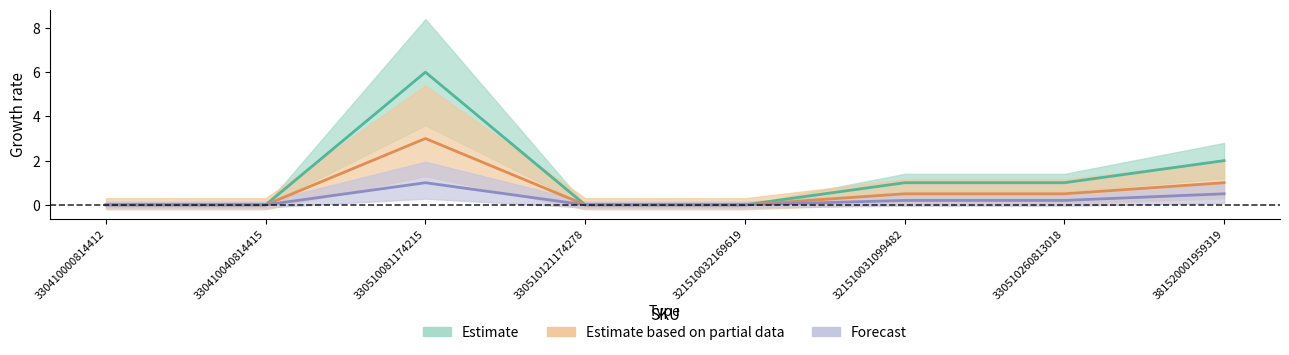

At which label is Estimate based on partial data closest to 1?

381520001959319